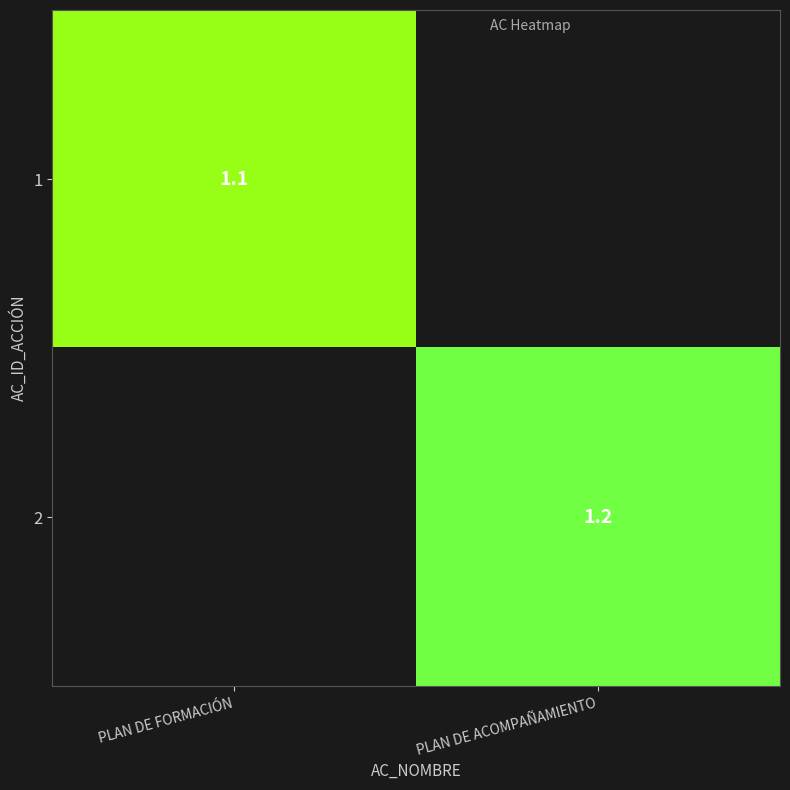

At how many categories does at least one series exceed 1?

2